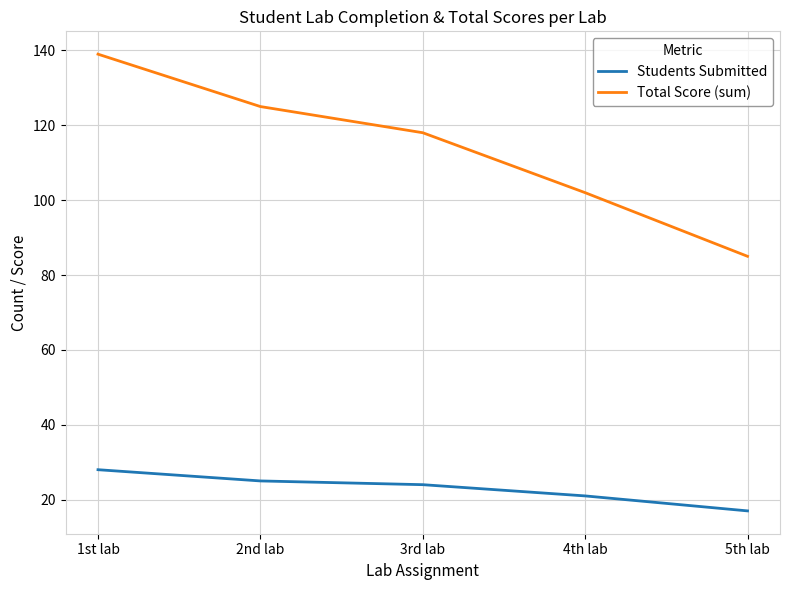

Which series has the largest total across all categories?

Total Score (sum)